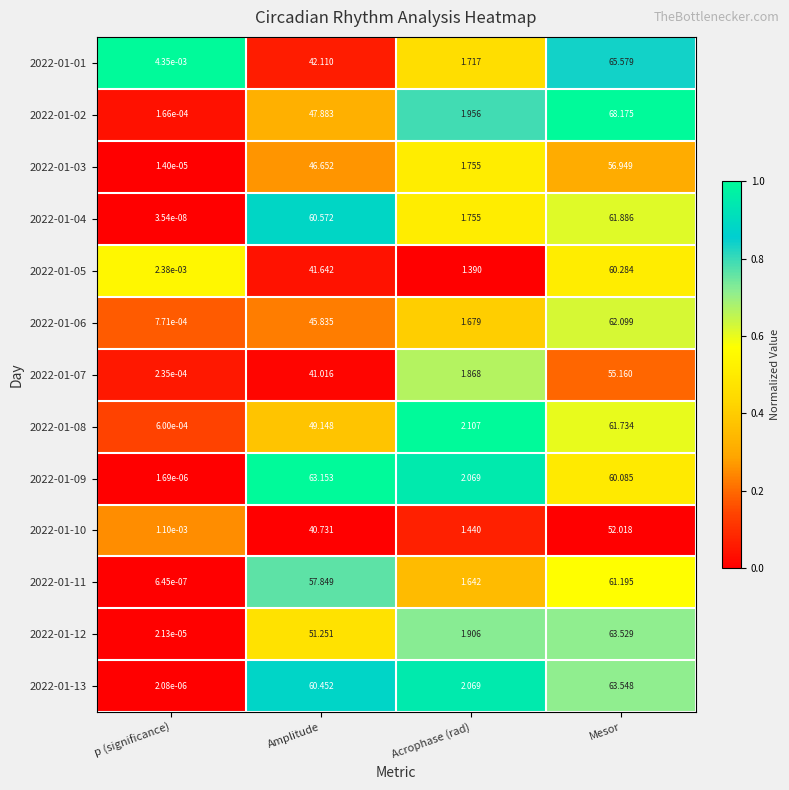

List the labels in order of 2022-01-02 value, largest first.

Mesor, Amplitude, Acrophase (rad), p (significance)